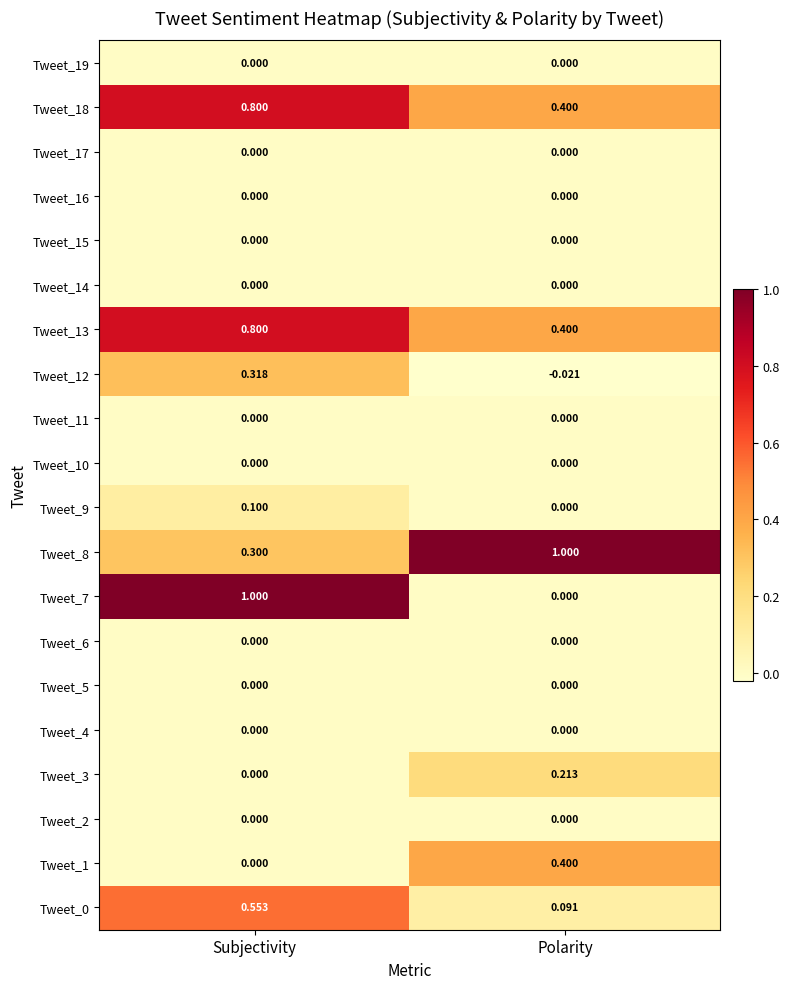

At which label does Tweet_13 reach its minimum?

Polarity